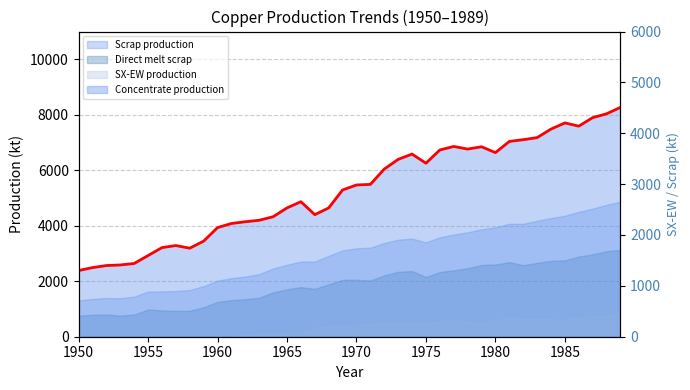

Is it true that the value at 1960 is 1512.9?

False